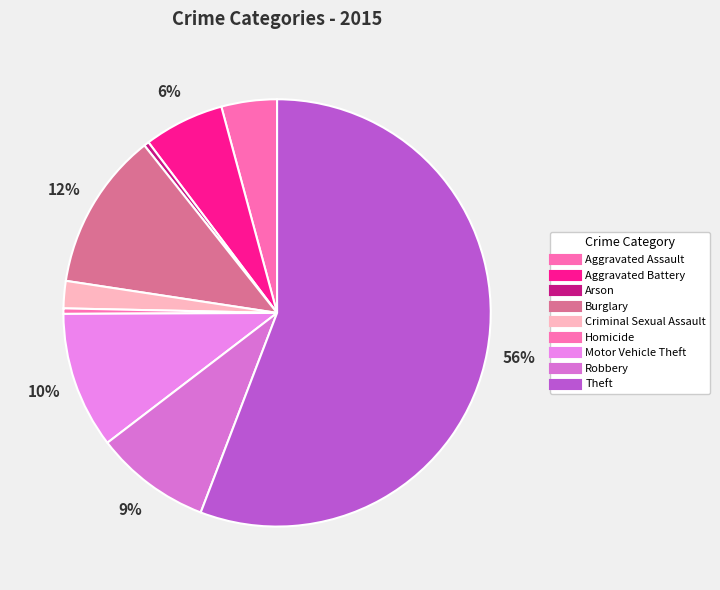

To the nearest percent, what is the difference between the Robbery and Burglary slice percentages?

3%